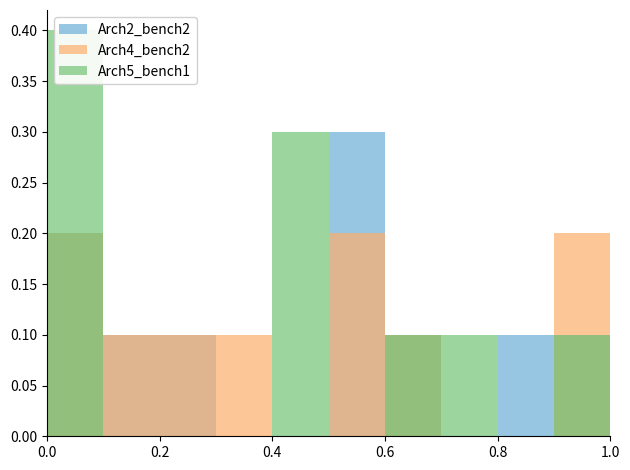

The value of Arch5_bench1 at 9 is 0.1. True or false?

True